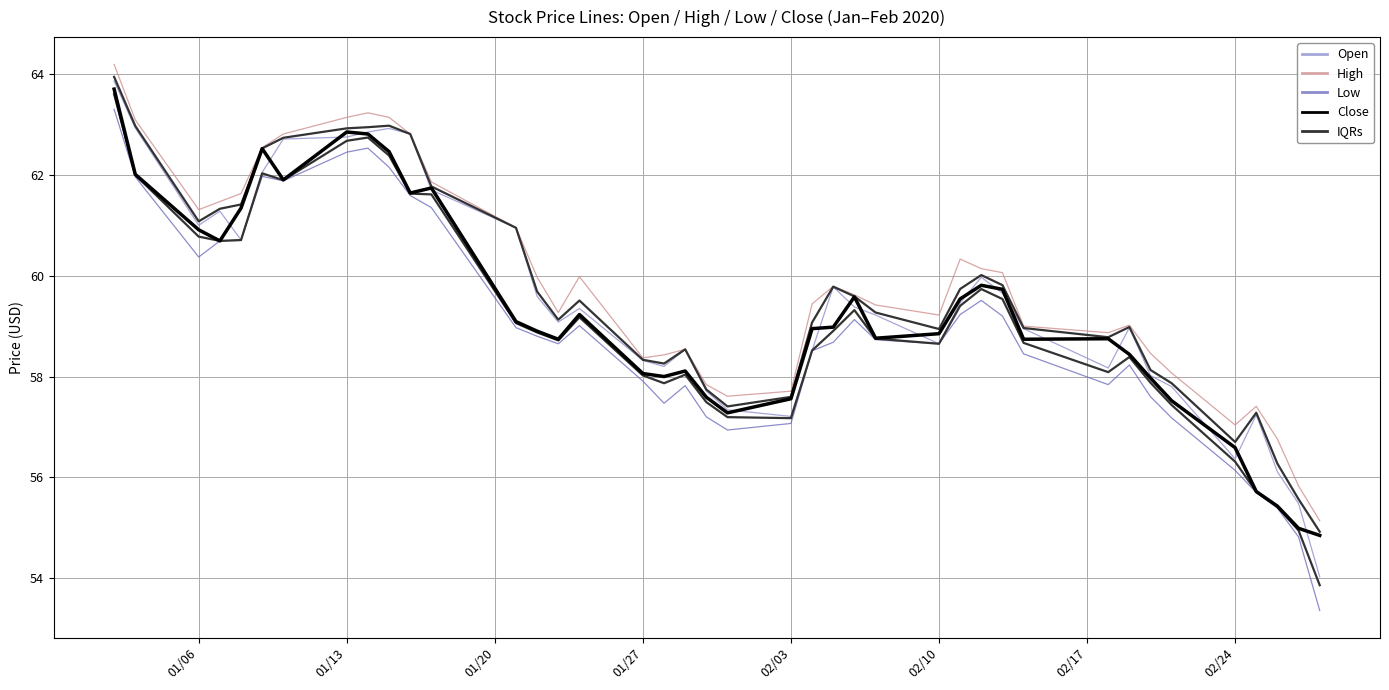

True or false: Low and High intersect in this chart.

False